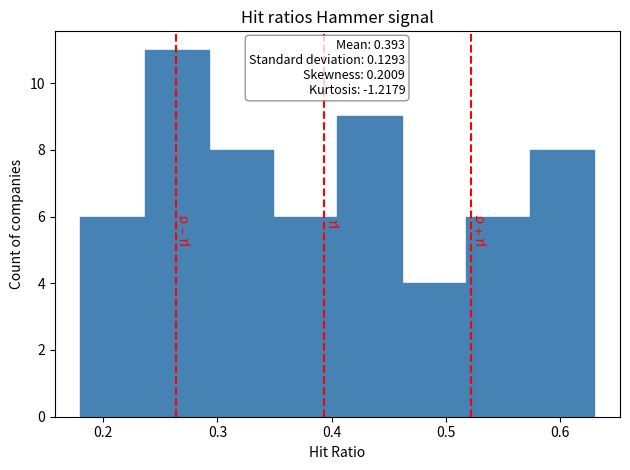

Which range on the x-axis has the tallest bar?

0.24 to 0.29